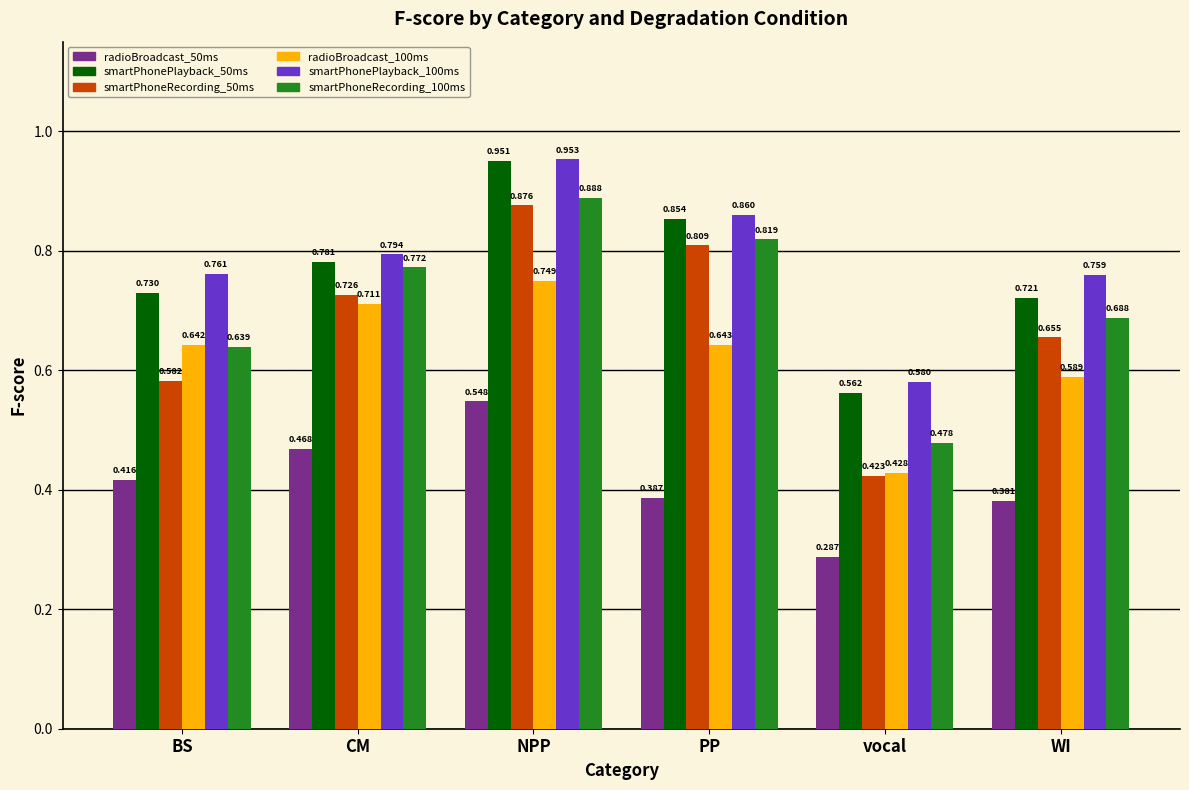

Which category has the highest value in the radioBroadcast_100ms series?

NPP